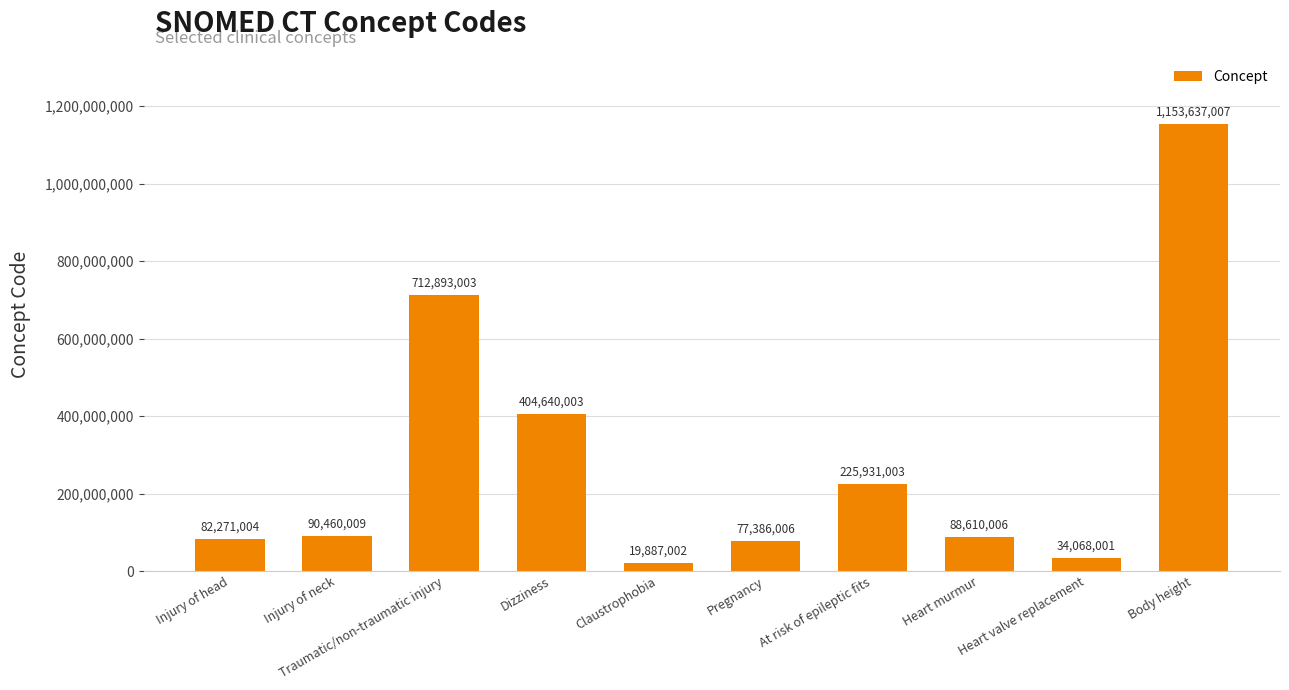

What is the difference between the maximum and minimum values?

1133750005